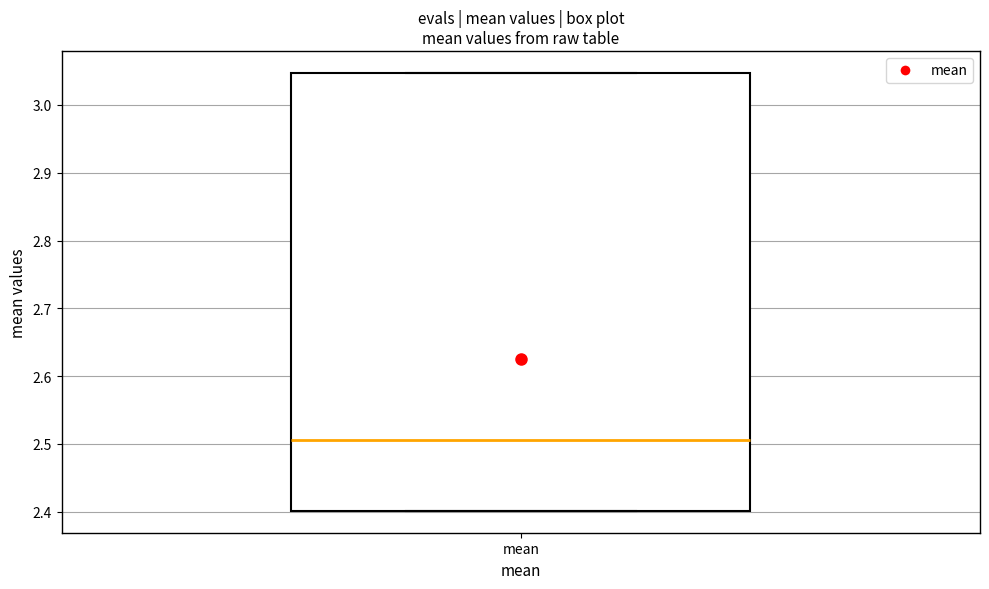

Transcribe this box plot: give where the median line is, the range the box spans, and where the two whiskers end, as read against the y-axis. The values are not printed on the chart, so give them approximately, as read against the axis.

median 2.51, box 2.40 to 3.05, whiskers 2.40 to 3.05